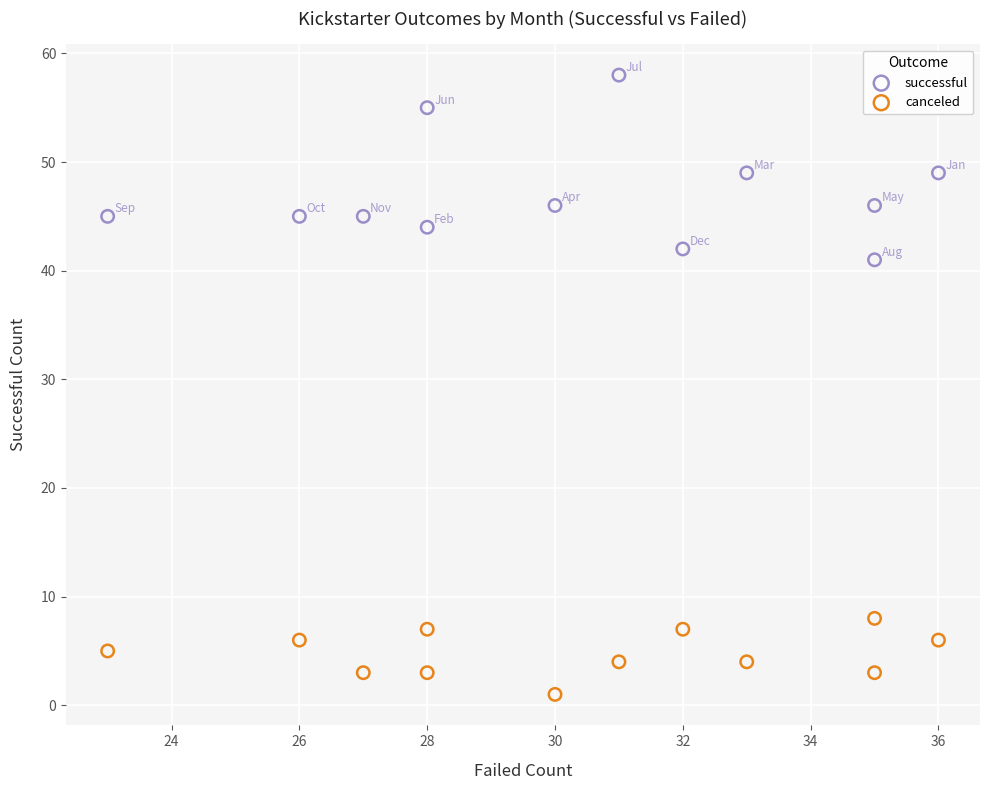

Across all data points, what is the range of Y values (max minus min)?

57